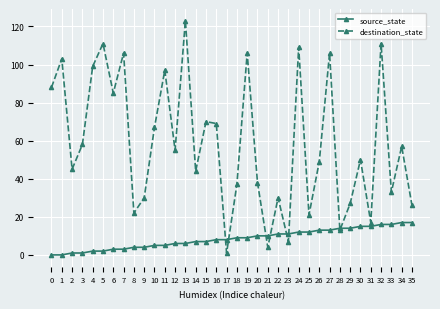

Rank the series at 12 from highest to lowest value.

destination_state, source_state